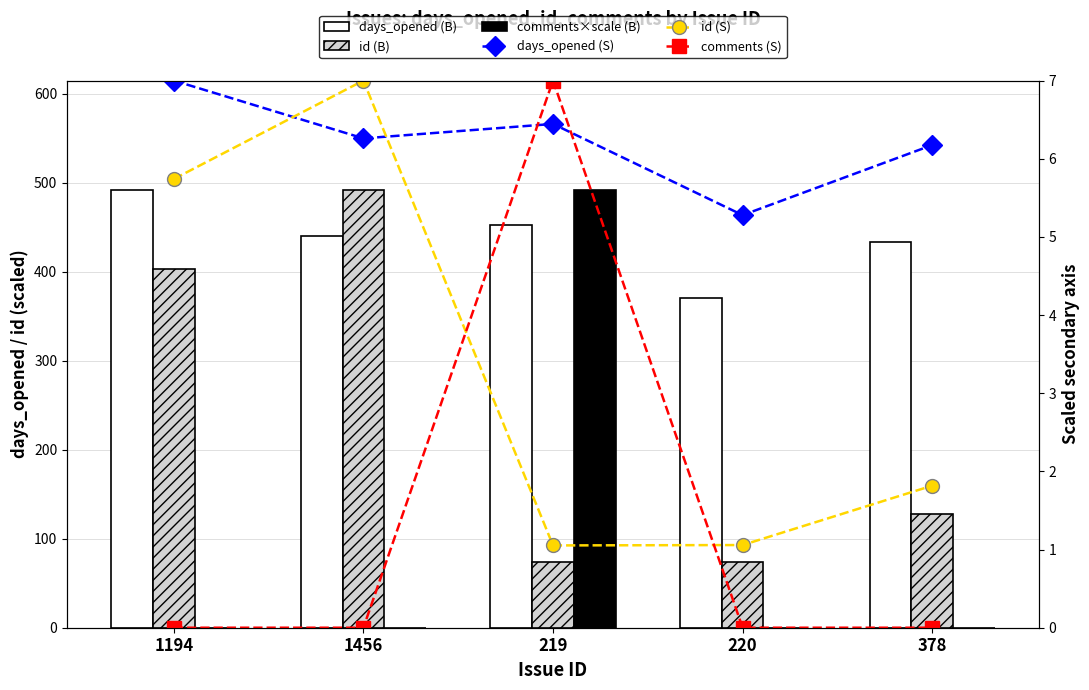

Which series has the largest total across all categories?

days_opened (B)